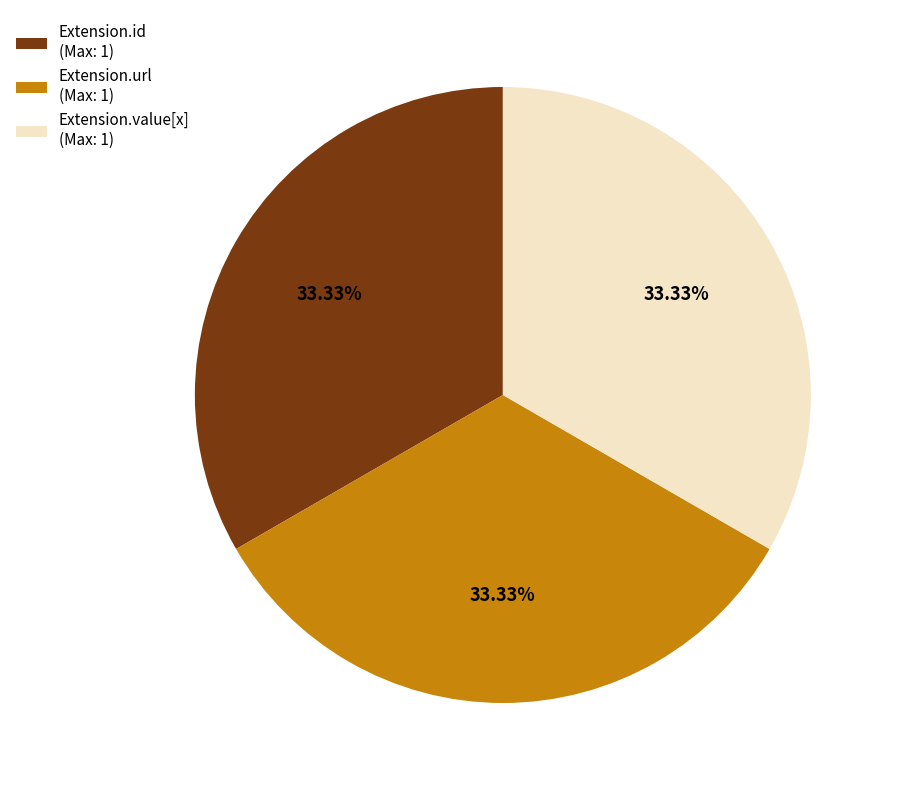

Is the sum of Extension.id (Max: 1) and Extension.value[x] (Max: 1) greater than half?

Yes